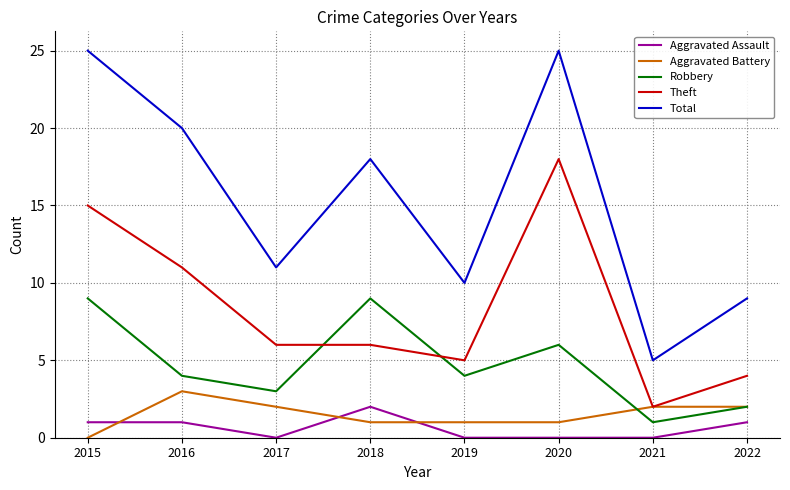

Reading left to right, list all the values displayed in this chart.

Aggravated Assault: 2015=1	2016=1	2017=0	2018=2	2019=0	2020=0	2021=0	2022=1
Aggravated Battery: 2015=0	2016=3	2017=2	2018=1	2019=1	2020=1	2021=2	2022=2
Robbery: 2015=9	2016=4	2017=3	2018=9	2019=4	2020=6	2021=1	2022=2
Theft: 2015=15	2016=11	2017=6	2018=6	2019=5	2020=18	2021=2	2022=4
Total: 2015=25	2016=20	2017=11	2018=18	2019=10	2020=25	2021=5	2022=9